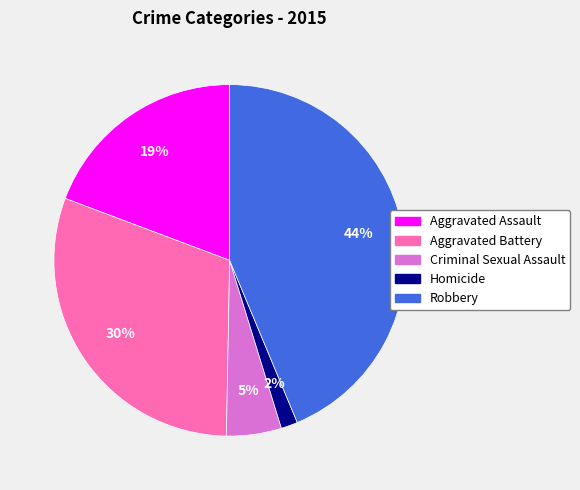

True or false: Aggravated Assault accounts for 19% of the total.

True